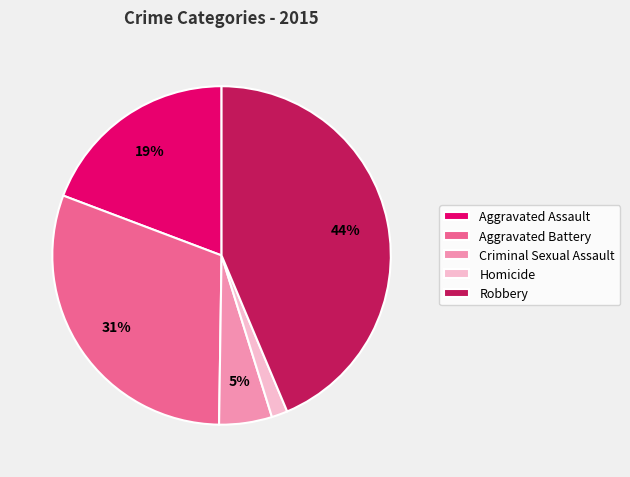

Which has a higher value, Aggravated Assault or Robbery?

Robbery